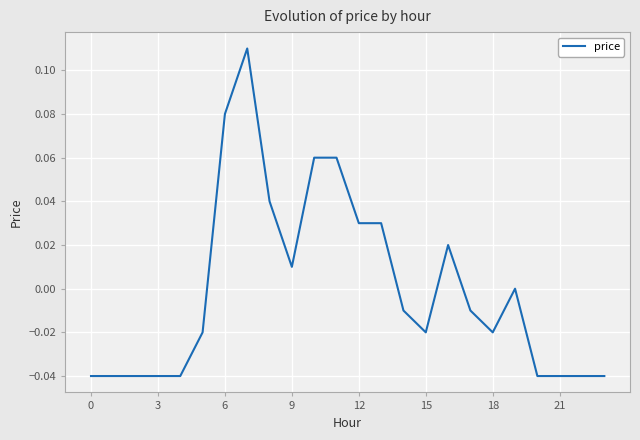

How many lines are shown in the chart?

1